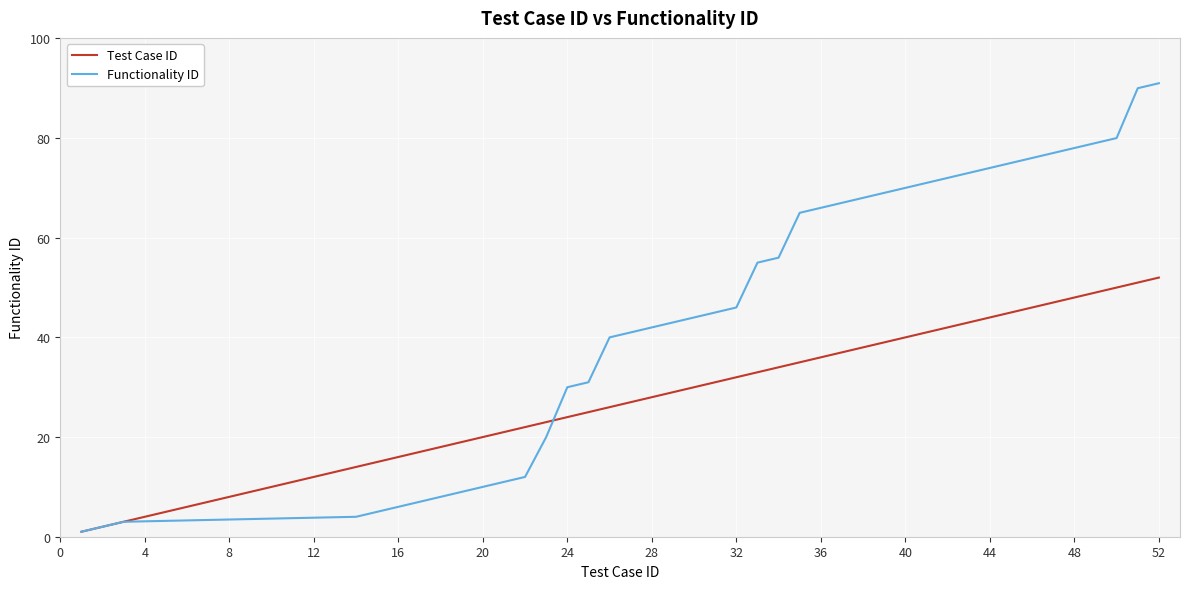

What is the maximum value shown in the chart?

91